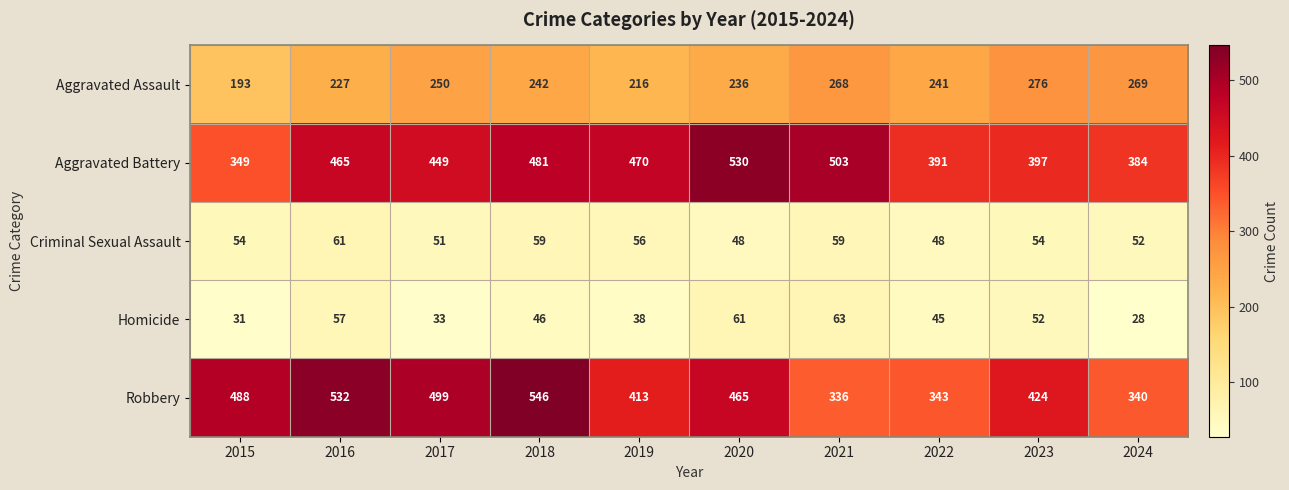

What is the difference between the maximum and minimum values in the Aggravated Assault series?

83